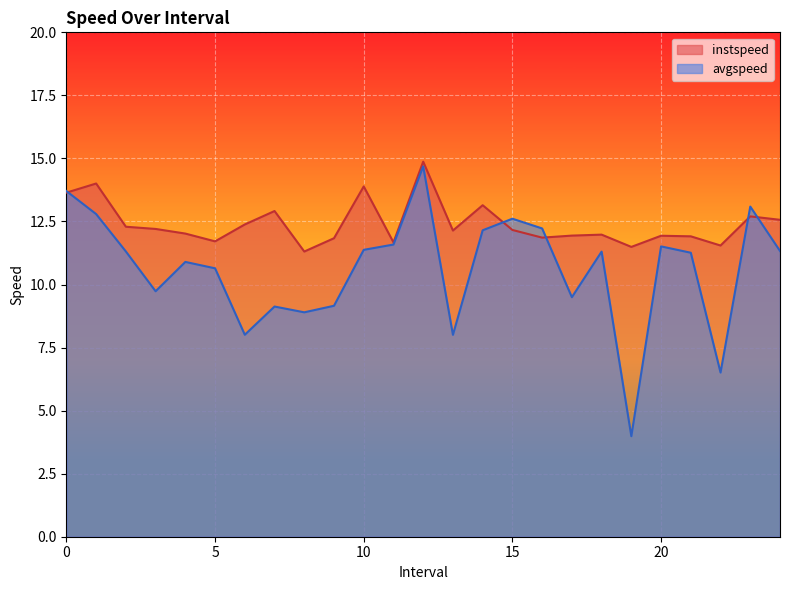

Is the value of avgspeed at 19.0 greater than the value of instspeed at 24.0?

No